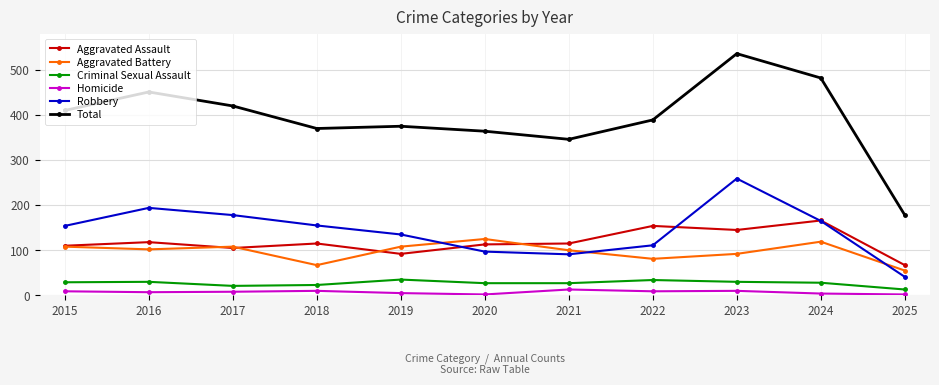

True or false: Homicide has a value of 2 at 2025.

True